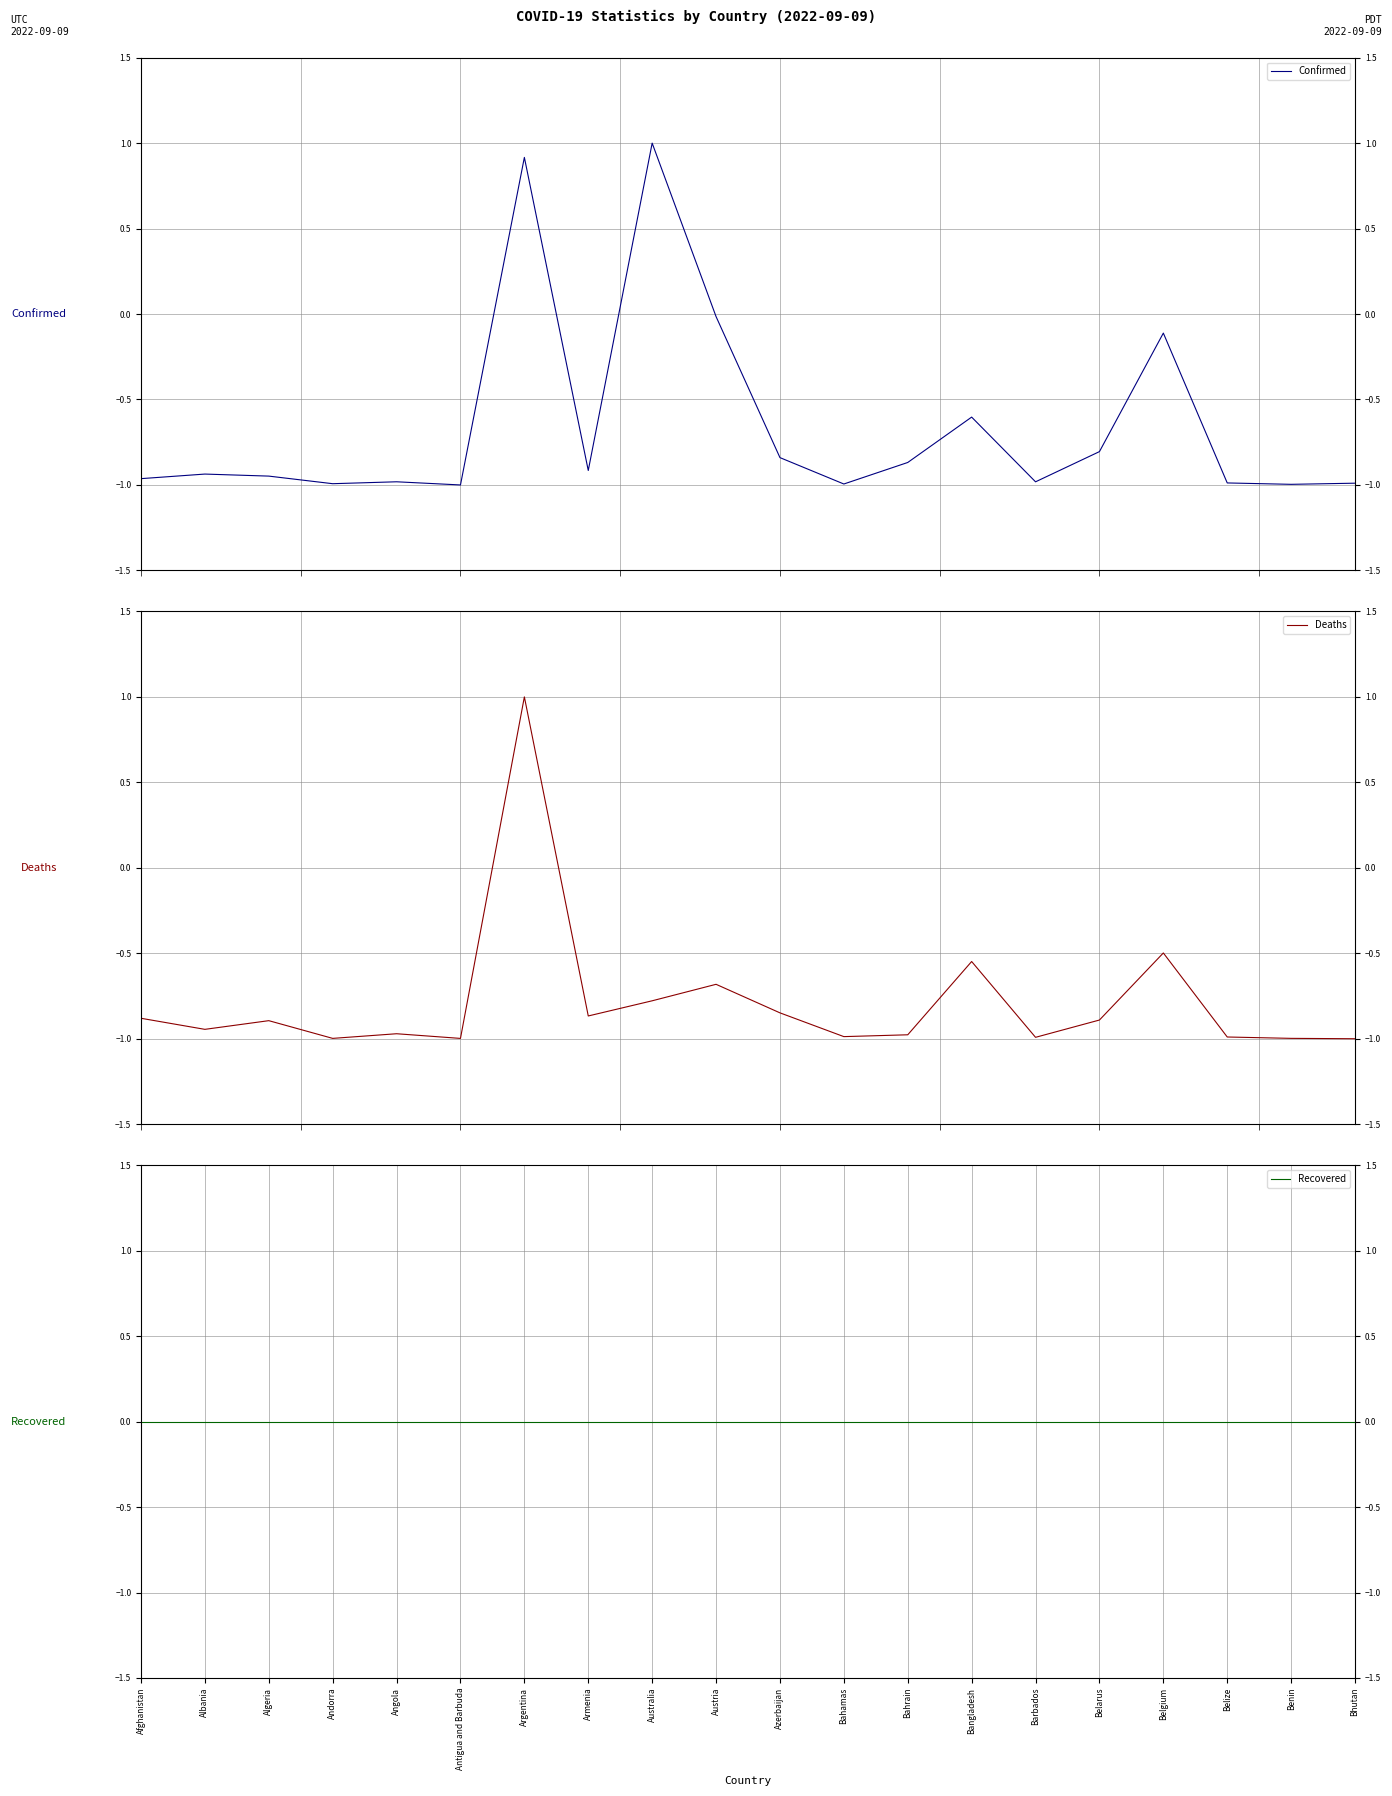

Which series has the largest total across all categories?

Recovered